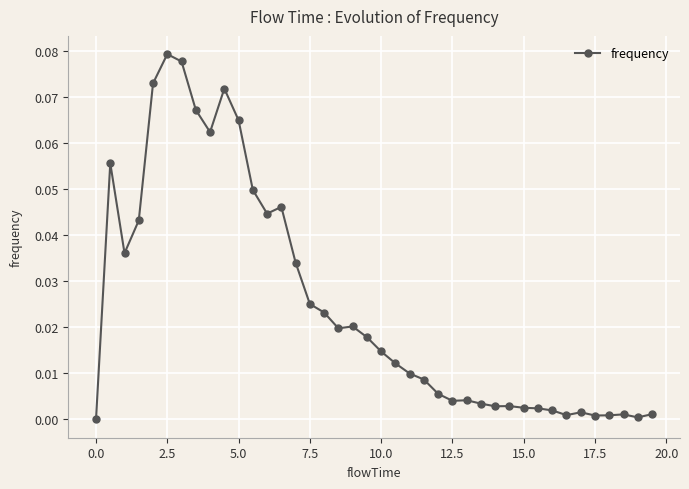

True or false: there are more than 0 points higher than both neighbors.

True